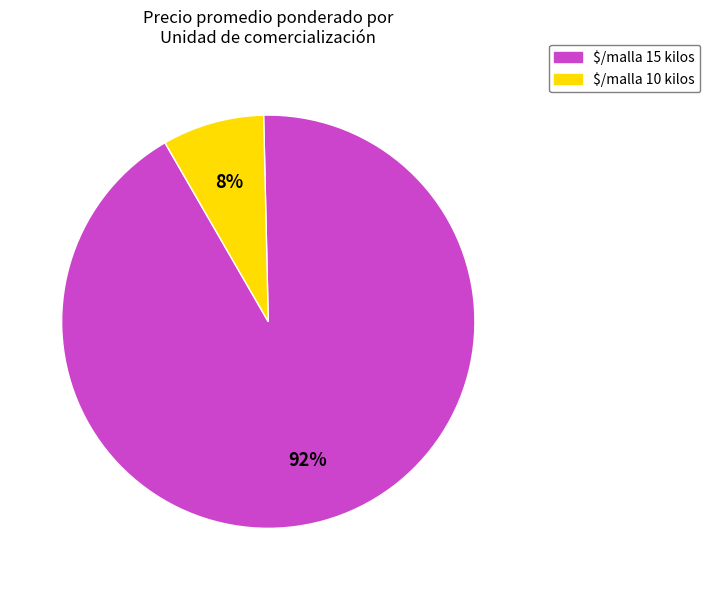

The $/malla 15 kilos slice represents 92% of the pie. True or false?

True